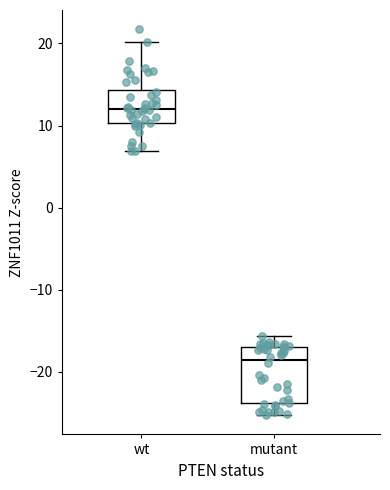

Which box is the tallest, from its lower edge to its upper edge?

mutant